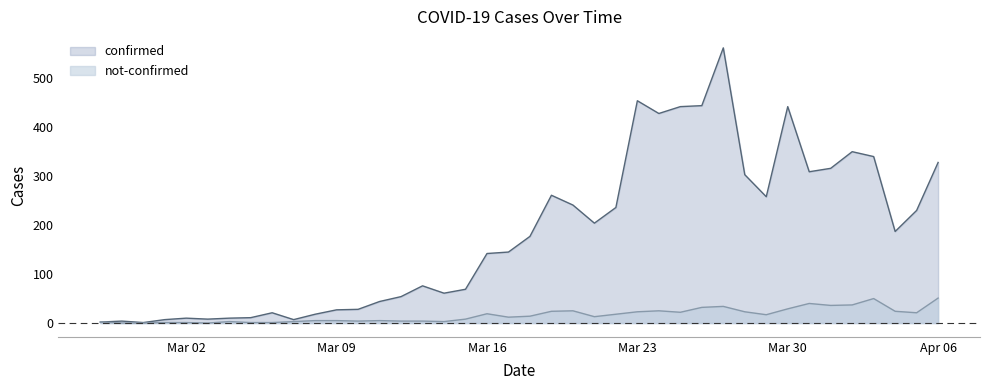

Does the chart display data point markers on the line(s)?

No